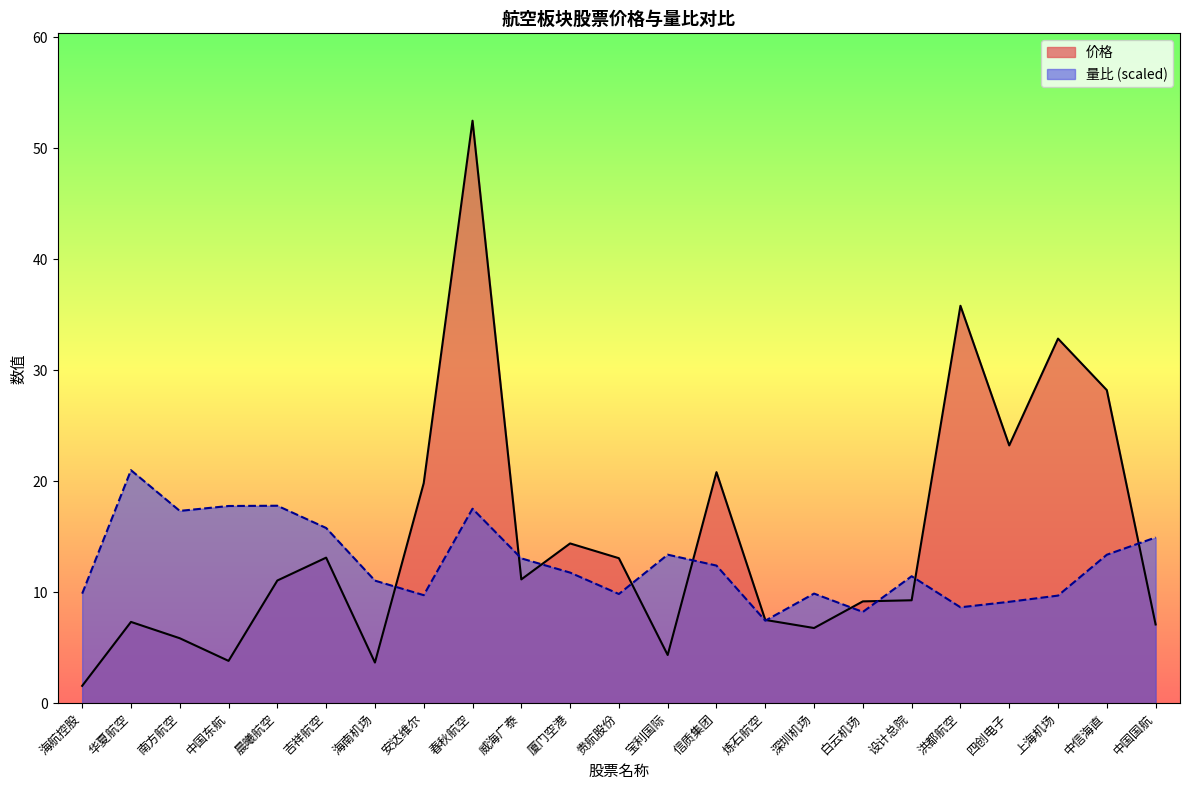

True or false: 价格 has more than 2 points higher than both neighbors.

True